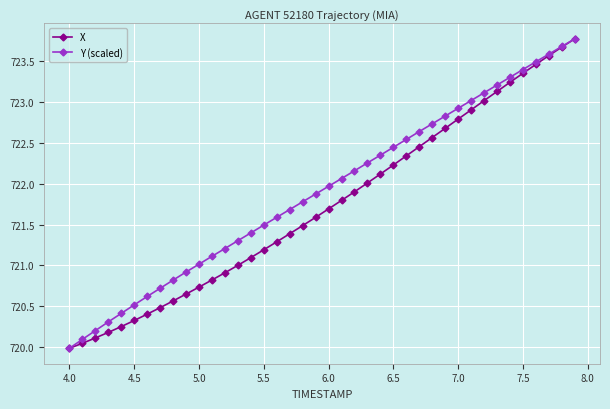

Which series has the largest total across all categories?

Y (scaled)